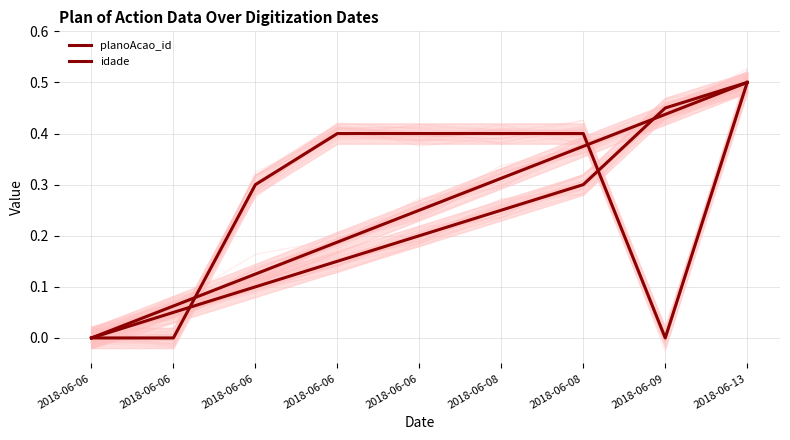

Is the value of idade at 2018-06-06 greater than the value of planoAcao_id at 2018-06-13?

No